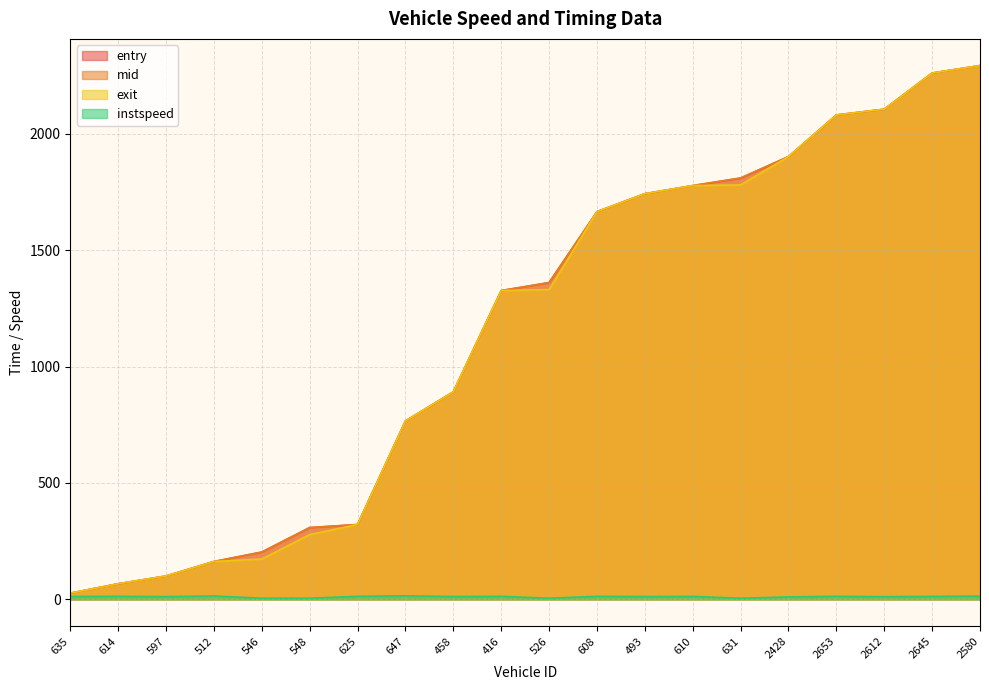

Where do exit and entry first cross each other?

512 and 546